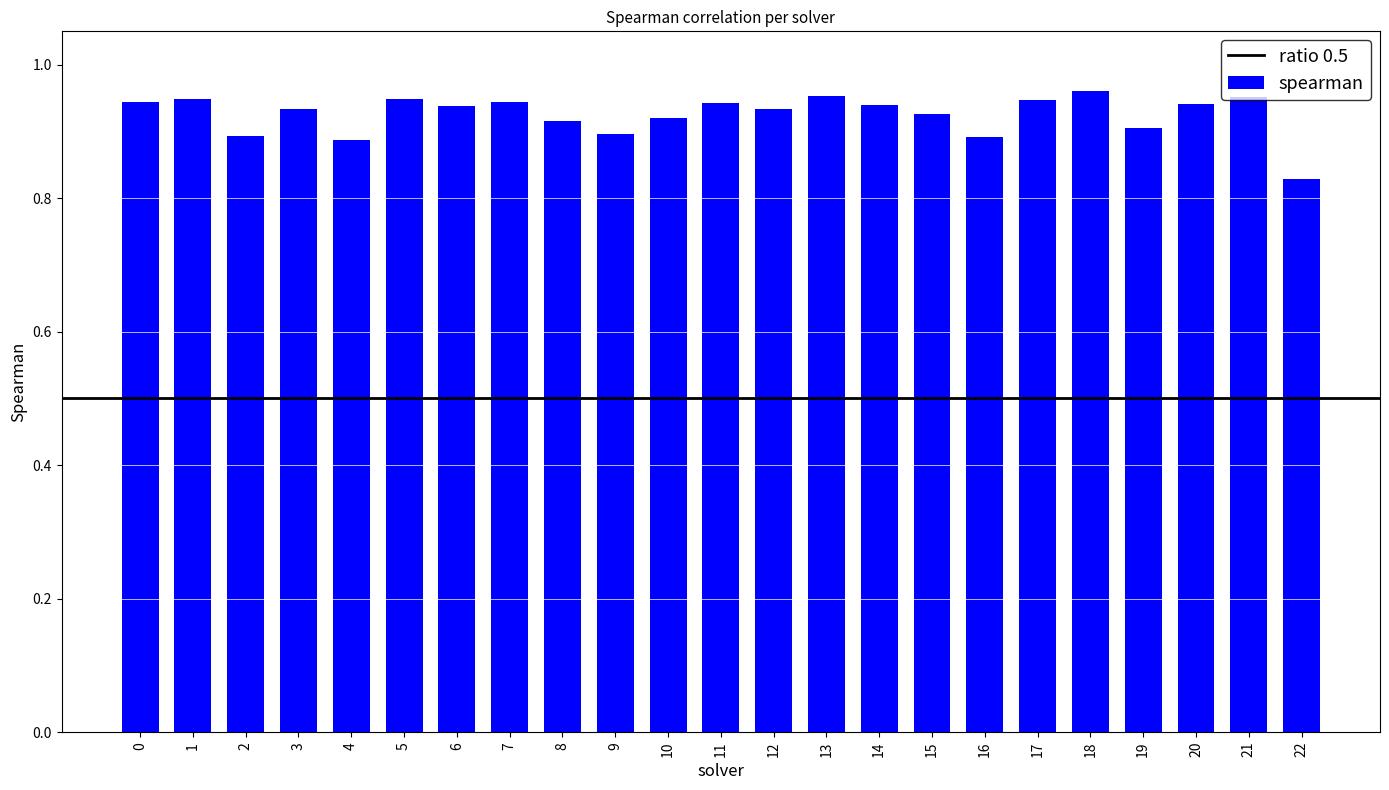

What is the sum of all values?

21.3